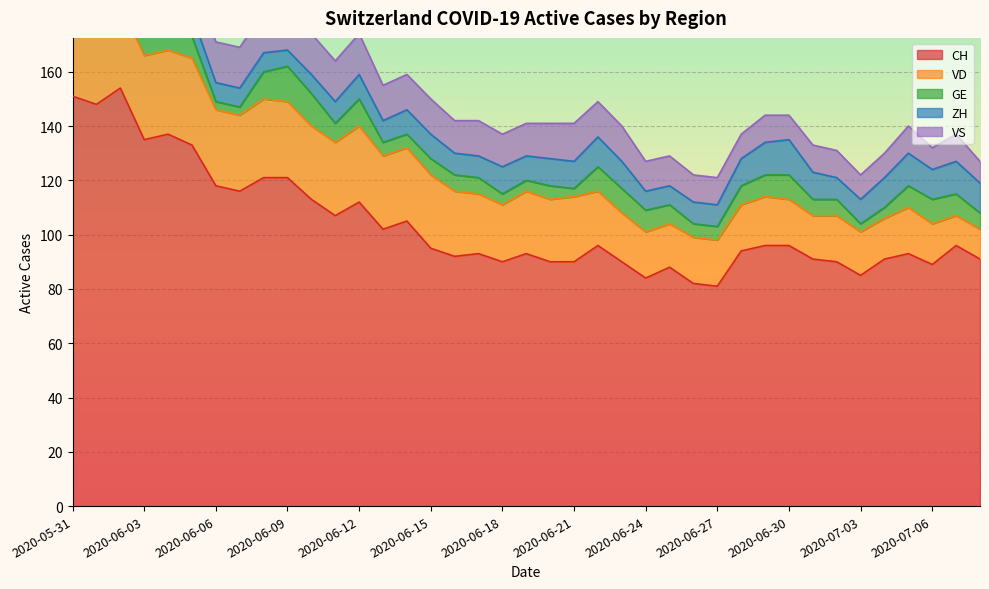

True or false: ZH and VS intersect in this chart.

True